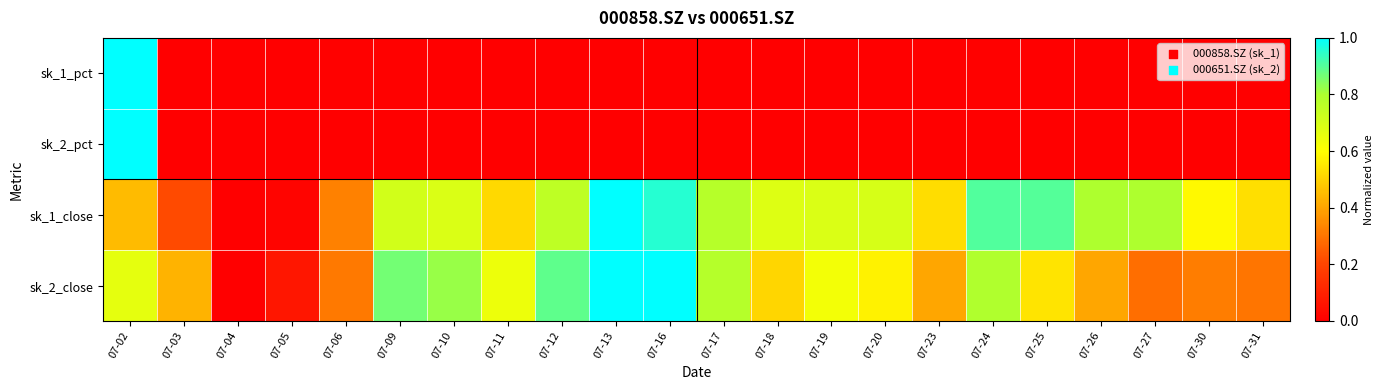

Reading left to right, list all the values displayed in this chart.

sk_1_pct: 07-02=1.0	07-03=0.0	07-04=0.0	07-05=0.0	07-06=0.0	07-09=0.0	07-10=0.0	07-11=0.0	07-12=0.0	07-13=0.0	07-16=0.0	07-17=0.0	07-18=0.0	07-19=0.0	07-20=0.0	07-23=0.0	07-24=0.0	07-25=0.0	07-26=0.0	07-27=0.0	07-30=0.0	07-31=0.0
sk_2_pct: 07-02=1.0	07-03=0.0	07-04=0.0	07-05=0.0	07-06=0.0	07-09=0.0	07-10=0.0	07-11=0.0	07-12=0.0	07-13=0.0	07-16=0.0	07-17=0.0	07-18=0.0	07-19=0.0	07-20=0.0	07-23=0.0	07-24=0.0	07-25=0.0	07-26=0.0	07-27=0.0	07-30=0.0	07-31=0.0
sk_1_close: 07-02=0.5	07-03=0.2	07-04=0.0	07-05=0.0	07-06=0.3	07-09=0.7	07-10=0.7	07-11=0.5	07-12=0.8	07-13=1.0	07-16=1.0	07-17=0.8	07-18=0.7	07-19=0.7	07-20=0.7	07-23=0.5	07-24=0.9	07-25=0.9	07-26=0.8	07-27=0.8	07-30=0.6	07-31=0.5
sk_2_close: 07-02=0.7	07-03=0.4	07-04=0.0	07-05=0.1	07-06=0.3	07-09=0.9	07-10=0.8	07-11=0.6	07-12=0.9	07-13=1.0	07-16=1.0	07-17=0.8	07-18=0.5	07-19=0.6	07-20=0.6	07-23=0.4	07-24=0.8	07-25=0.5	07-26=0.4	07-27=0.3	07-30=0.3	07-31=0.3